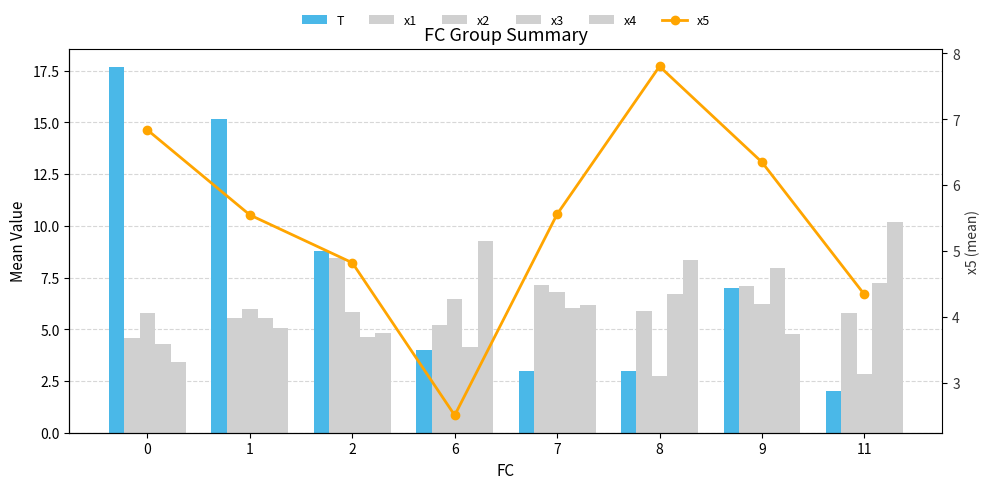

What is the total value across all series at 0?

42.6